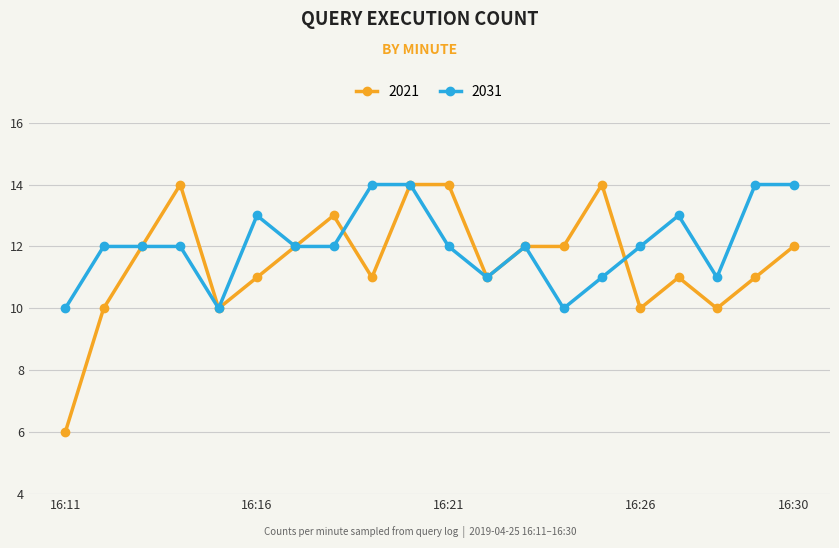

How many distinct data groups are displayed?

2